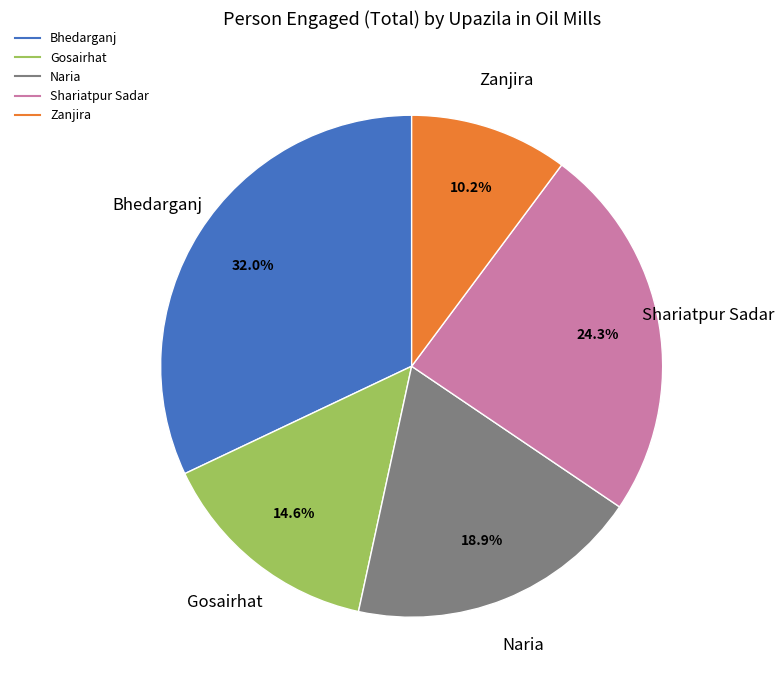

How much of the chart is everything except Shariatpur Sadar?

75.7%